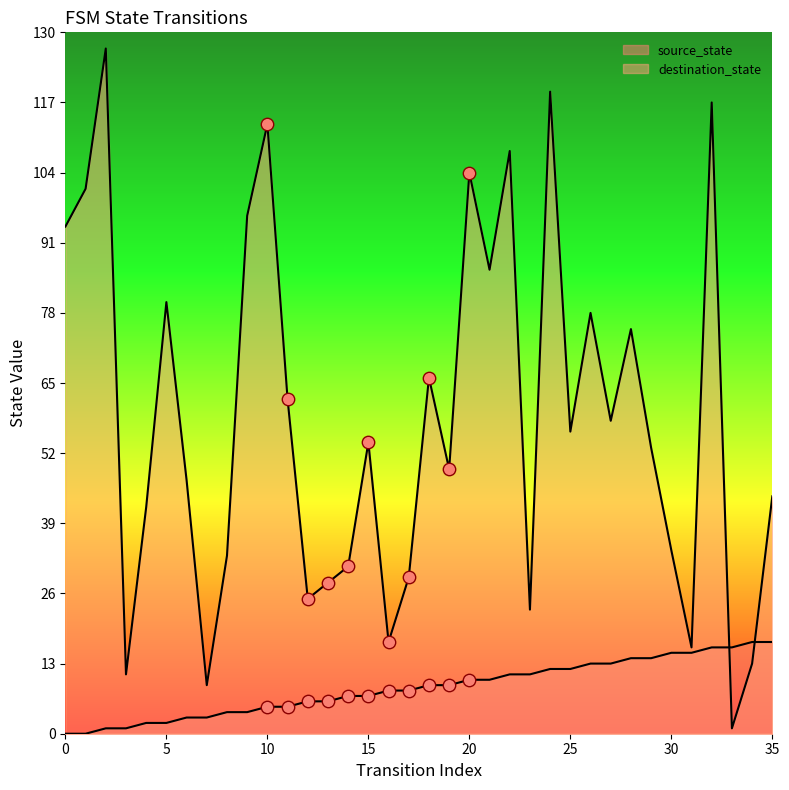

Is the value of source_state at 0 greater than the value of destination_state at 12?

No